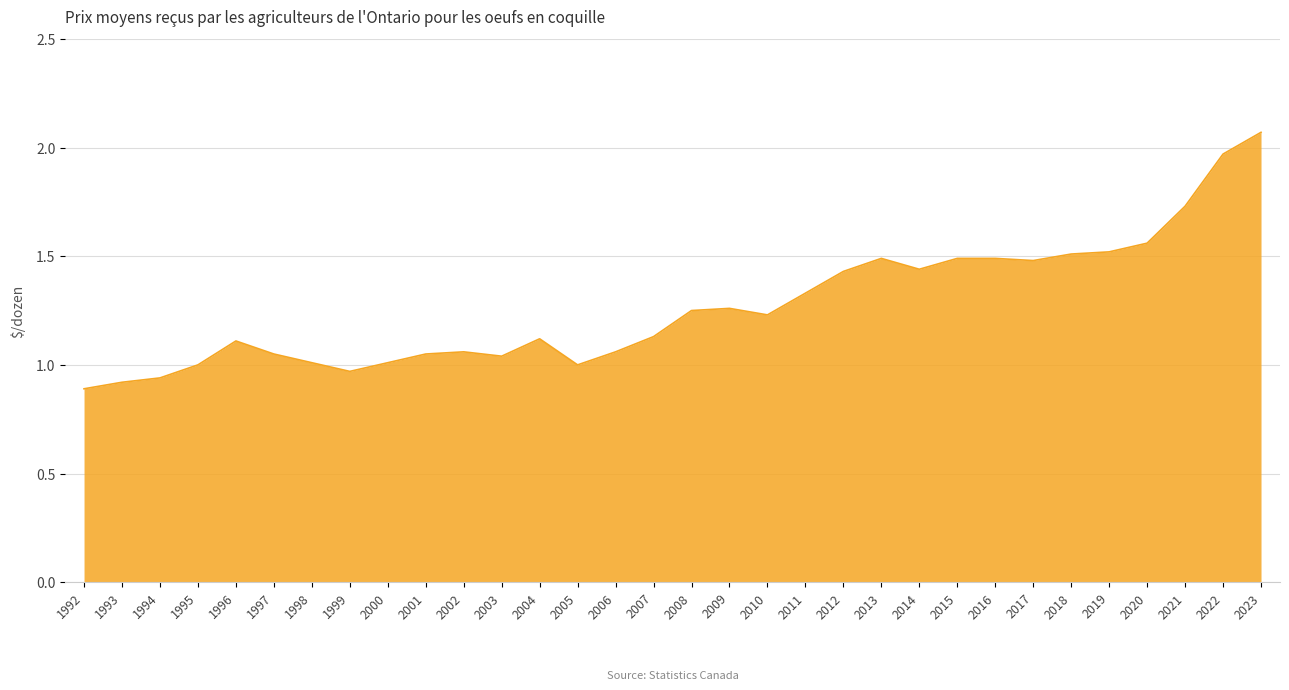

The value at 2000 is 1.0. True or false?

True